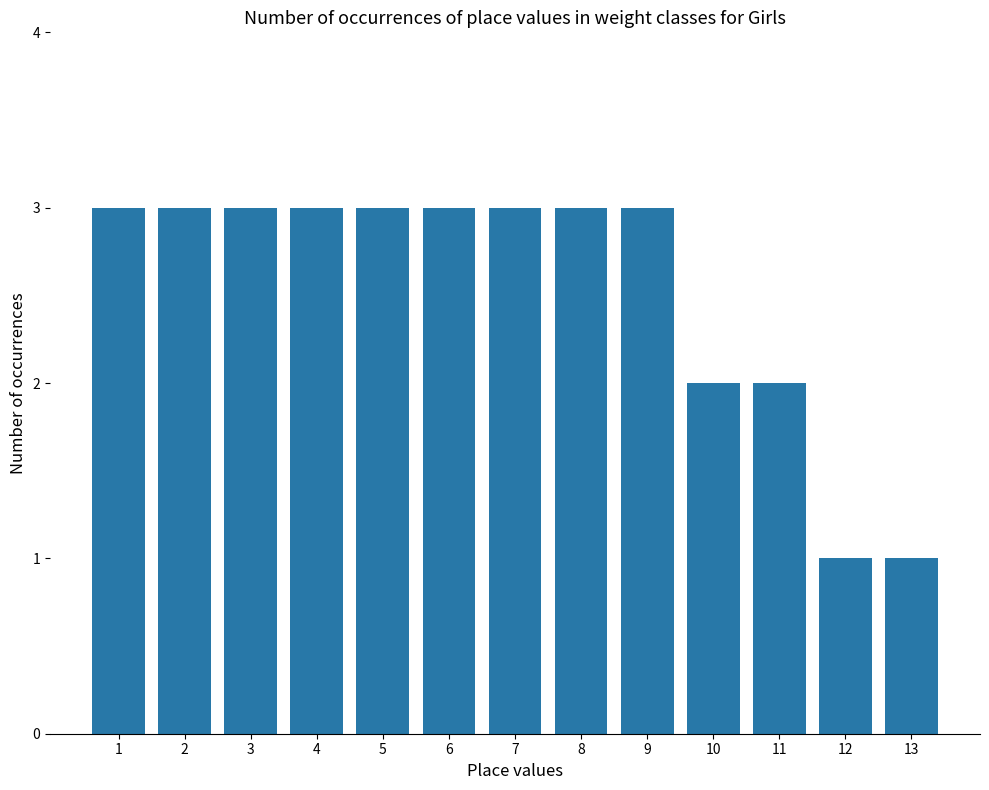

Reading left to right, extract all data points from this chart.

3	3	3	3	3	3	3	3	3	2	2	1	1